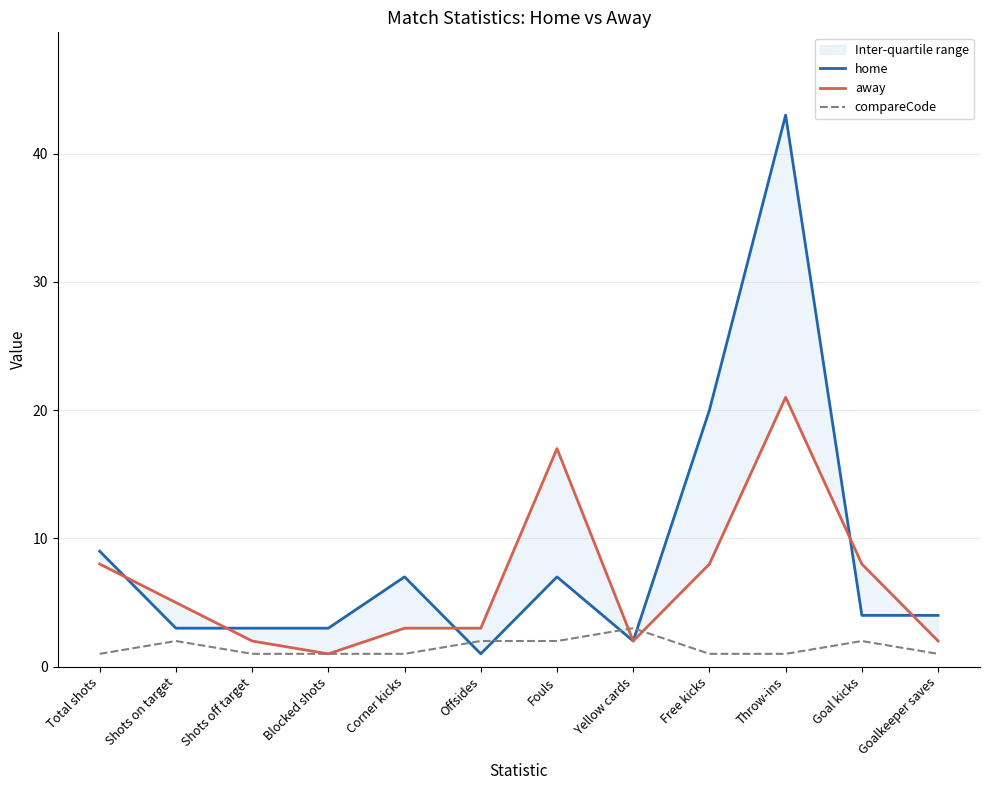

What is the label of the 12th point from the right?

Total shots